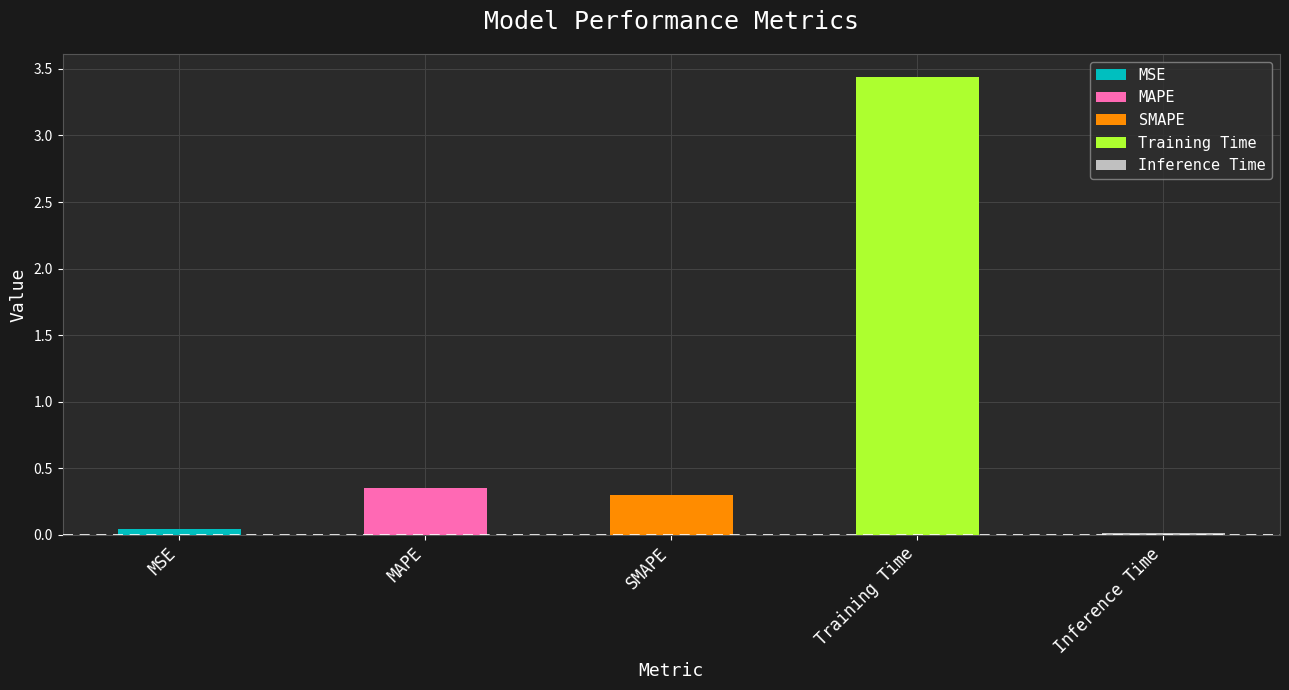

Rank the categories by value from lowest to highest.

Inference Time, MSE, SMAPE, MAPE, Training Time